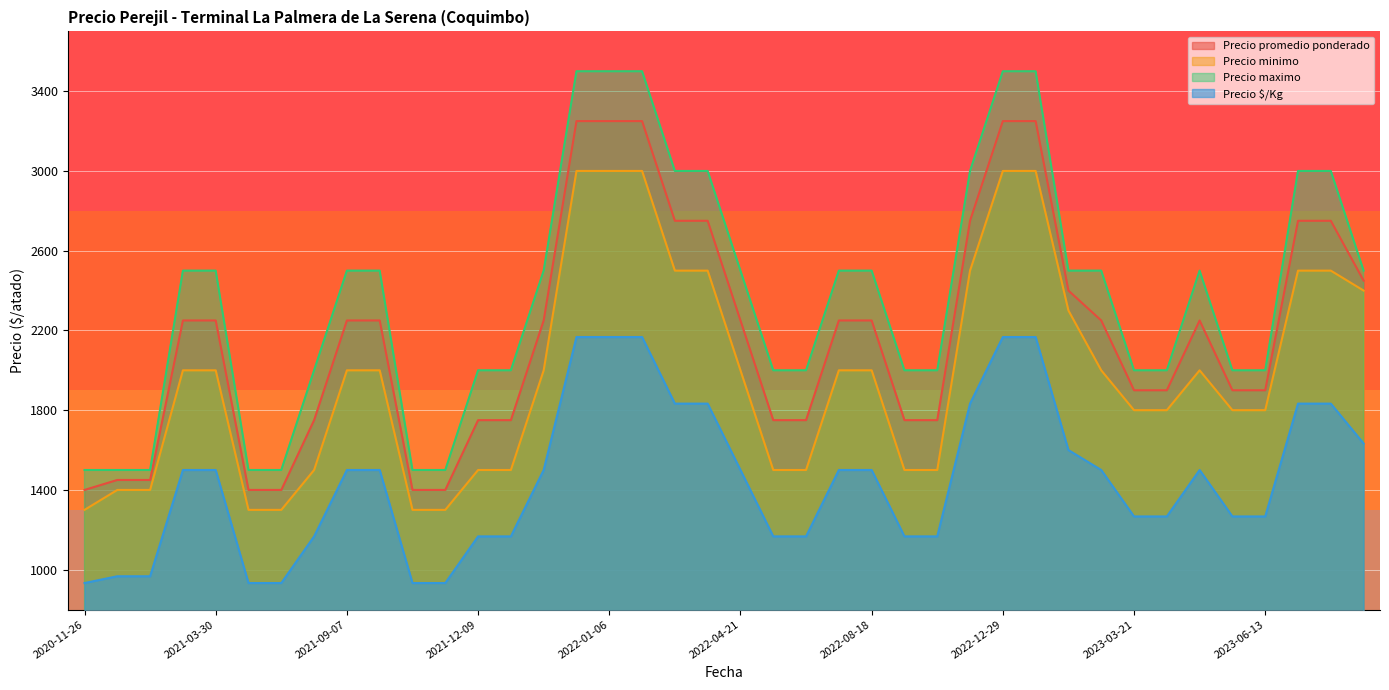

What is the difference between the highest and lowest values at 2023-04-11?

733